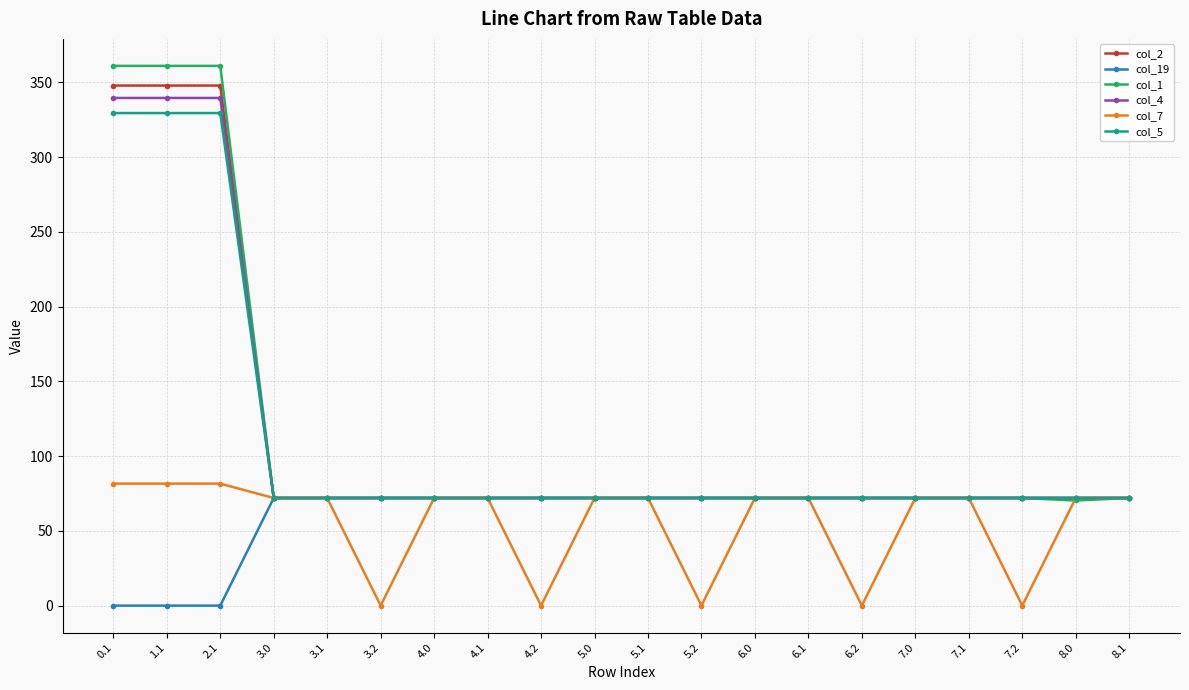

At how many categories does at least one series exceed 31?

20